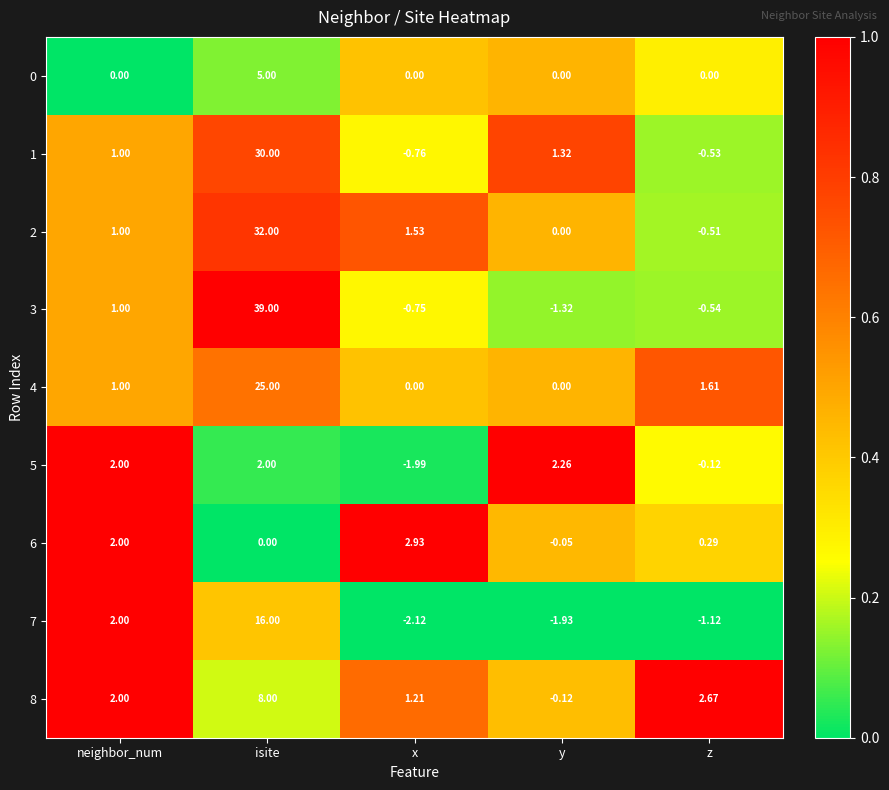

At which category does the chart reach its minimum across all series?

x